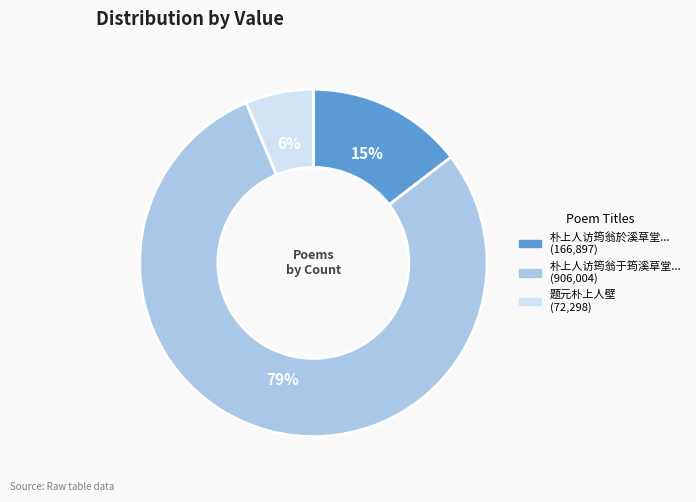

To the nearest percent, what is the average slice percentage?

33%